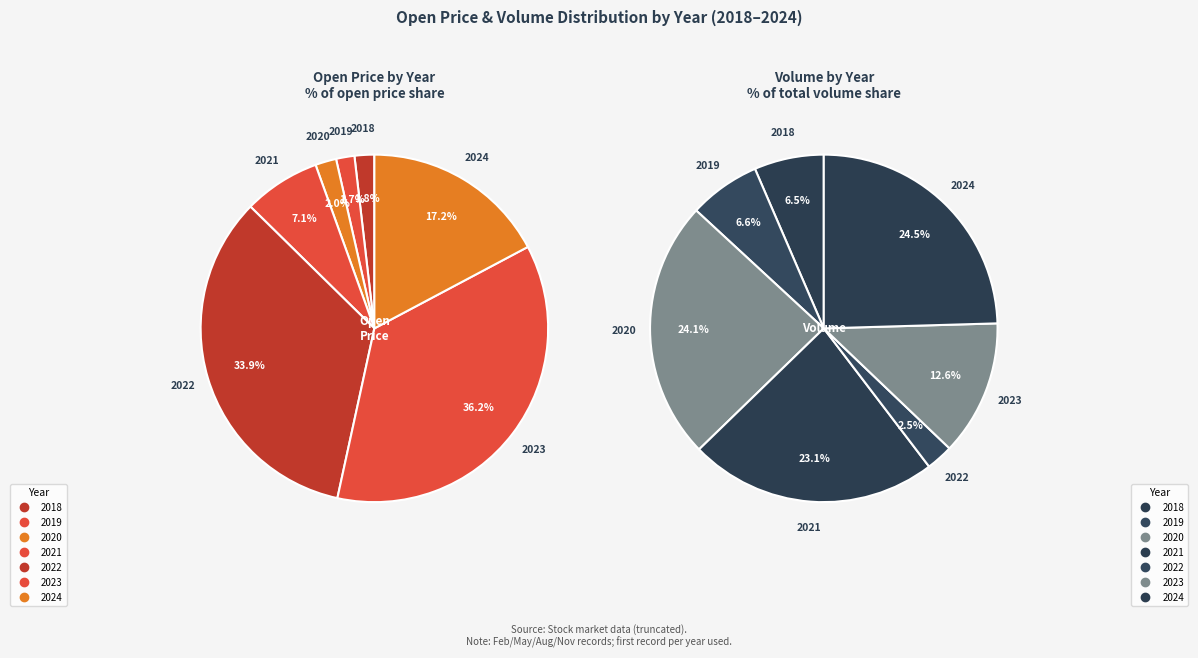

To the nearest percent, what portion does 3 represent?

7%